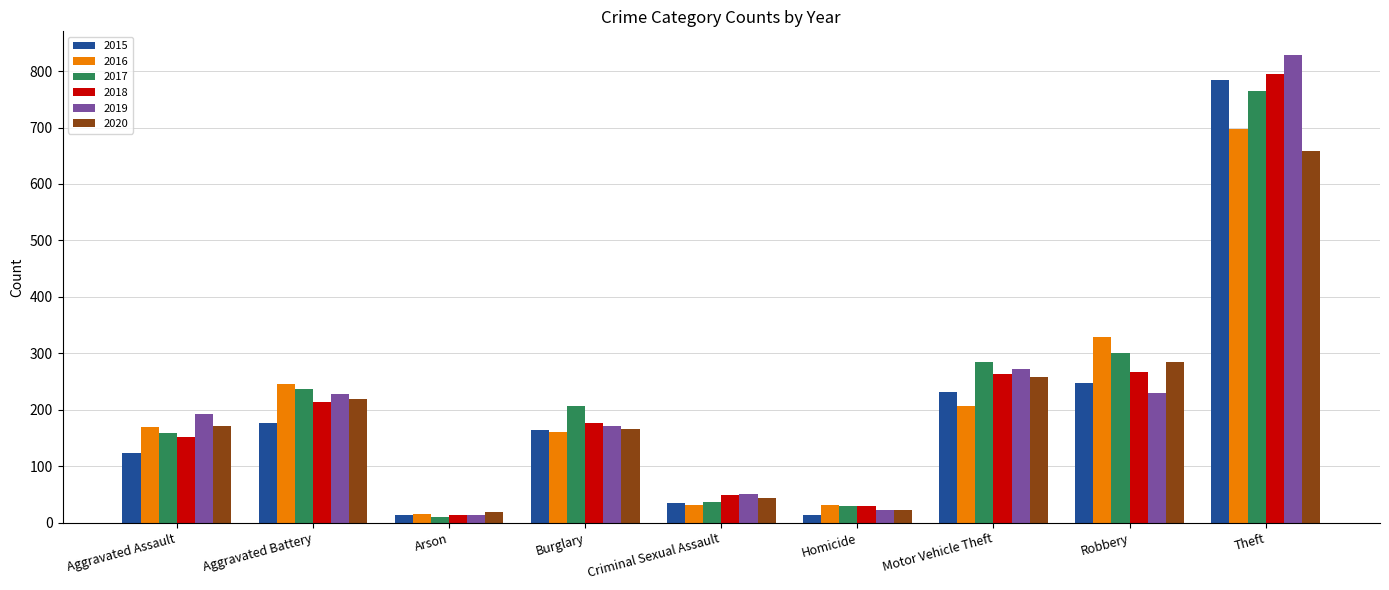

Is it true that 2015 equals 70 at Burglary?

False